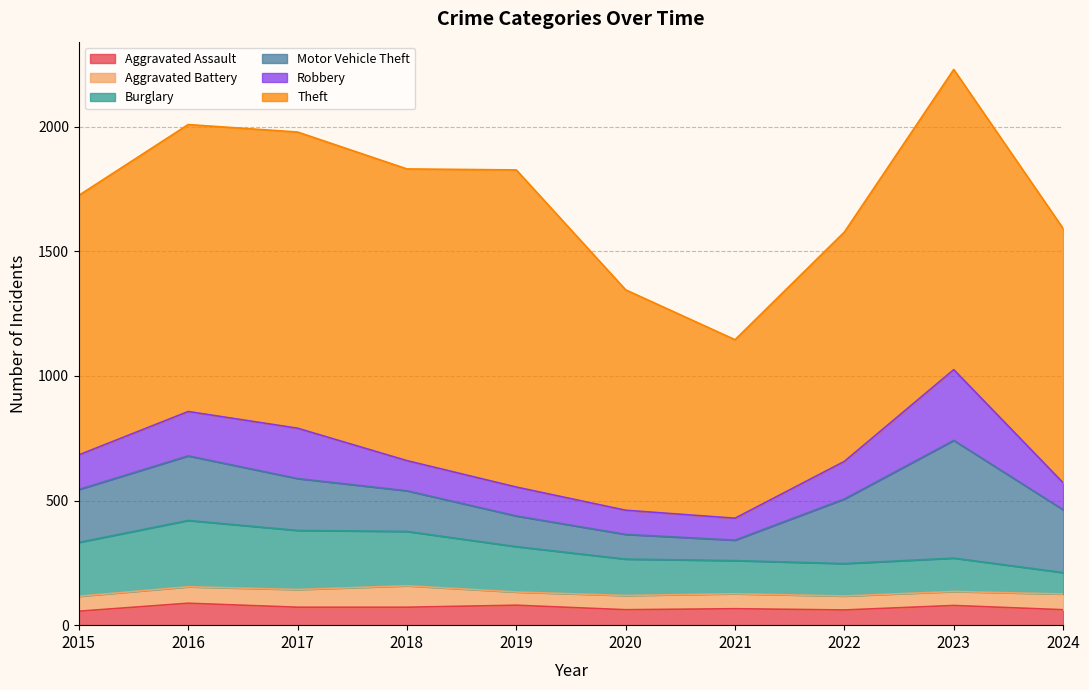

Is it true that Burglary equals 339 at 2018?

False